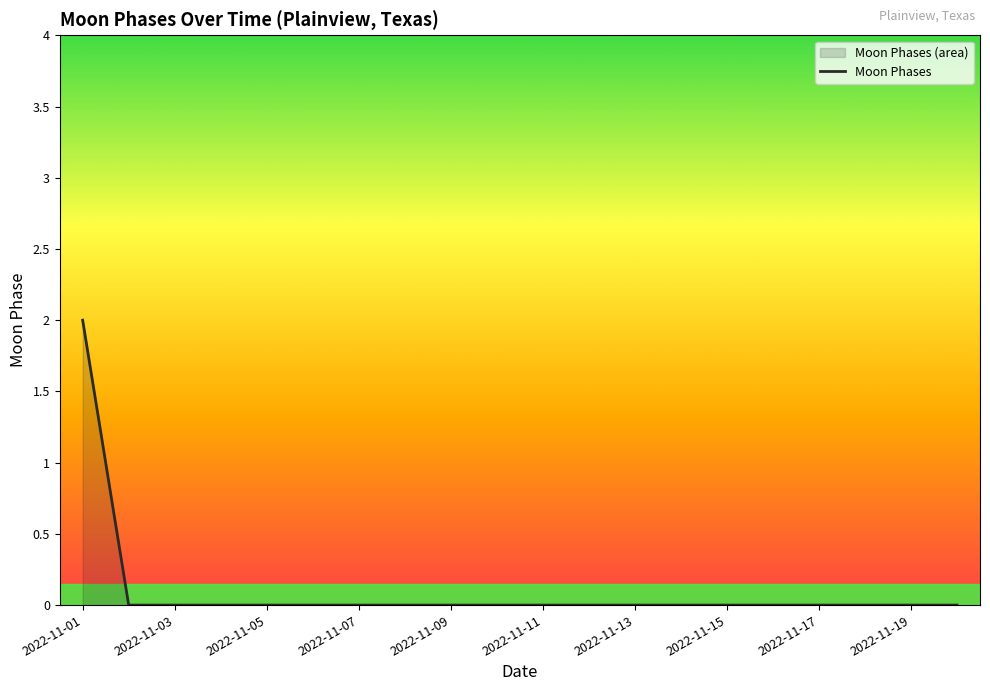

Which category has the highest value across all series?

2022-11-01